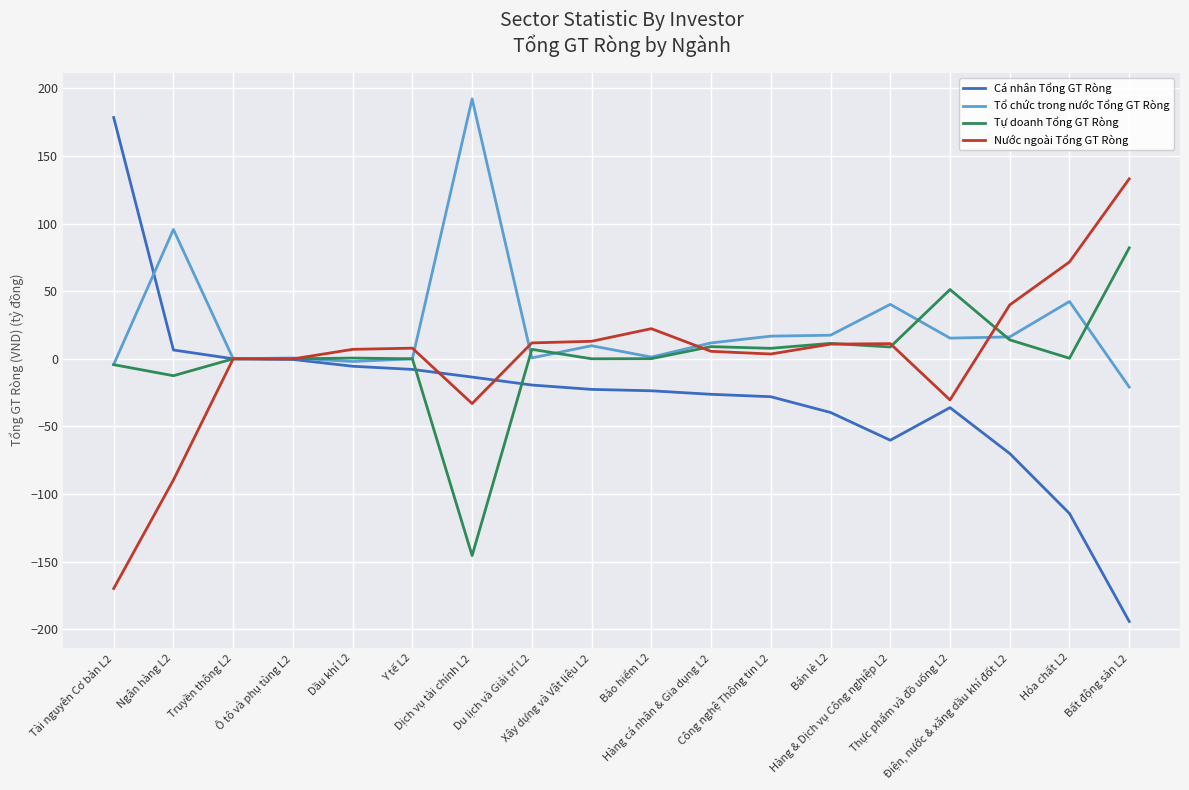

Which label corresponds to the largest value in the chart?

Dịch vụ tài chính L2